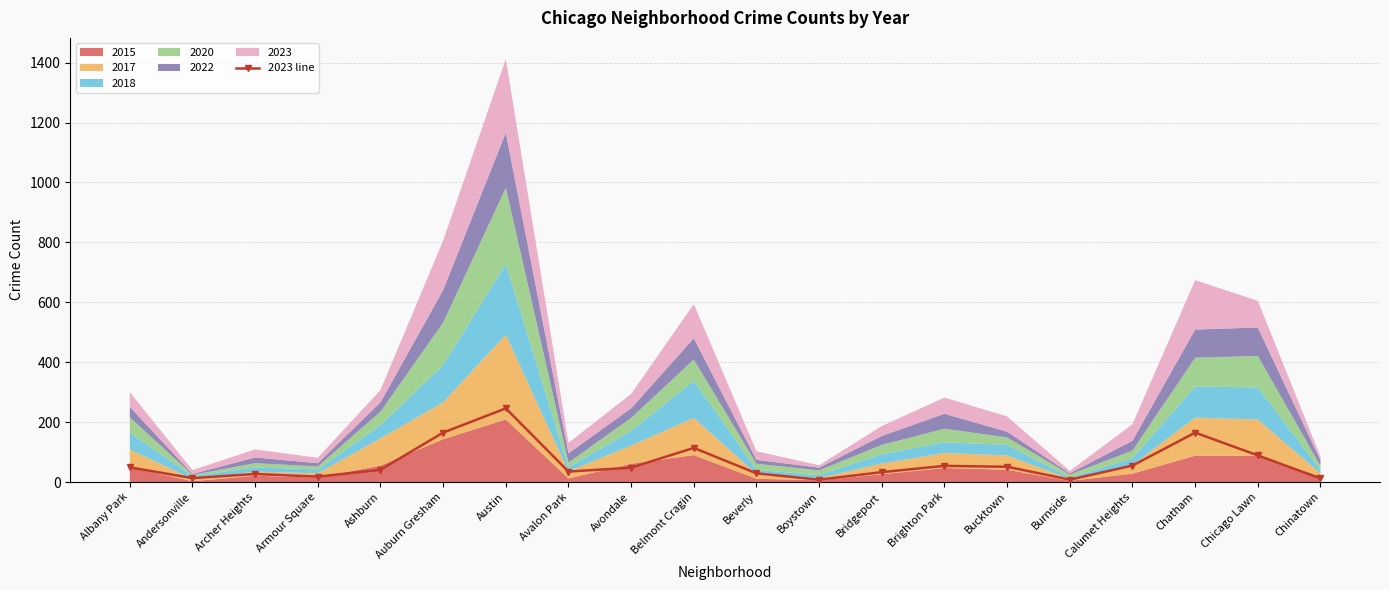

What is the ratio of the value at Calumet Heights to the value at Boystown?

6.9